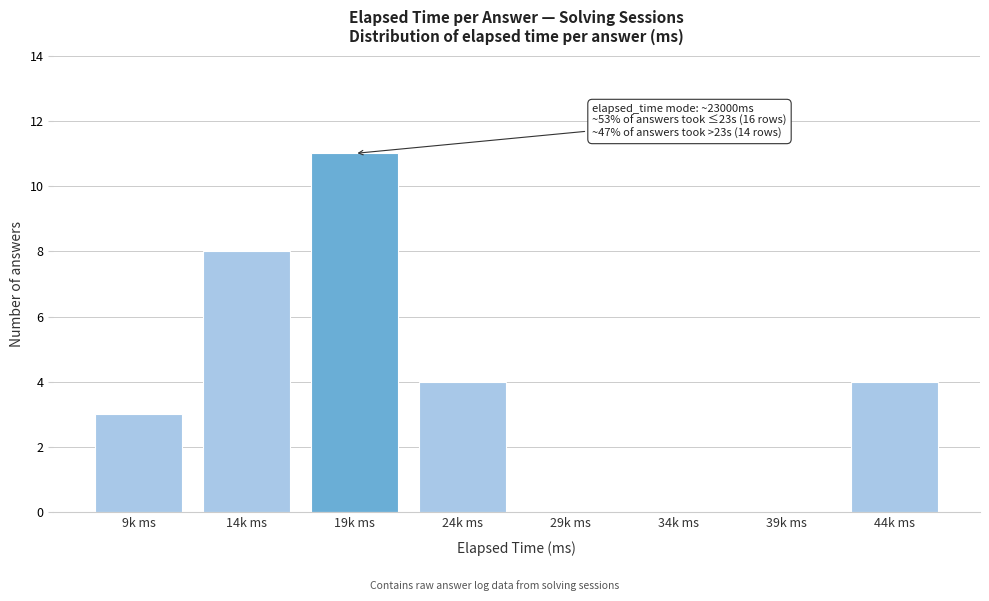

Reading left to right, what are all the values shown in this chart?

9k ms=3	14k ms=8	19k ms=11	24k ms=4	29k ms=0	34k ms=0	39k ms=0	44k ms=4